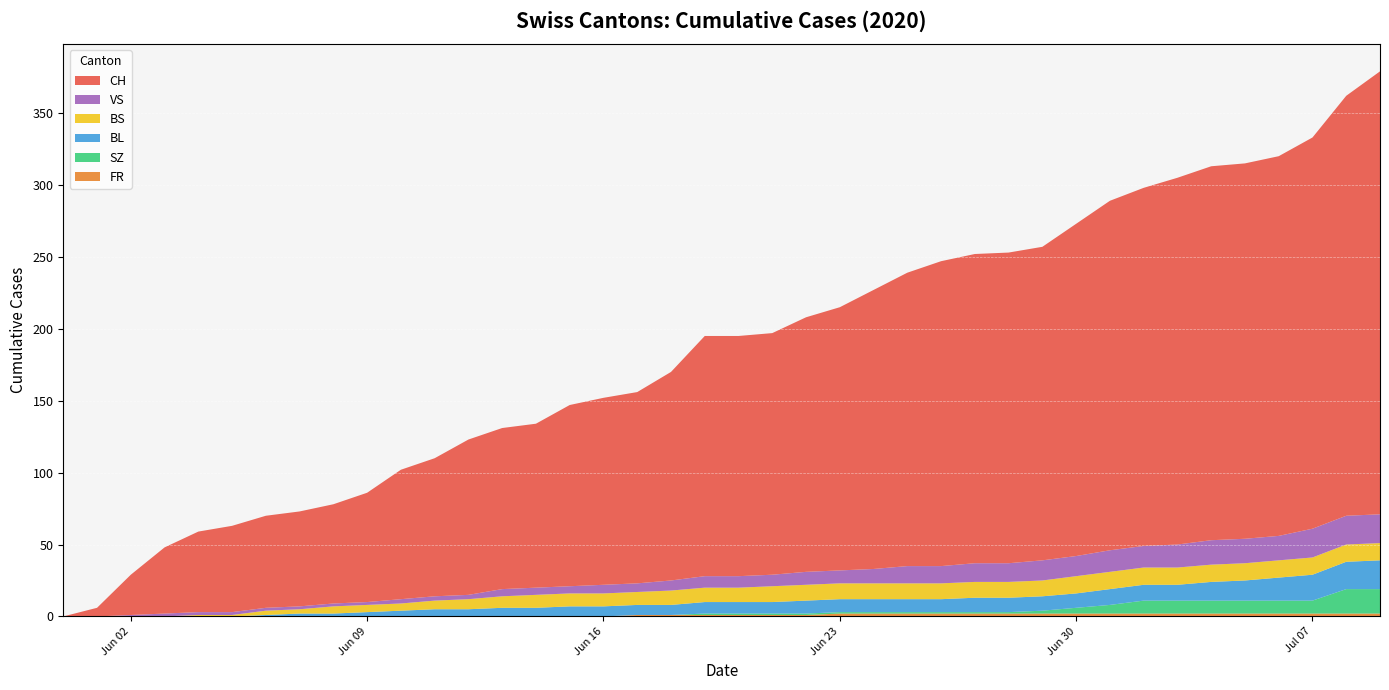

Reading right to left, extract all data points from this chart.

CH: 308	292	272	264	261	260	255	249	243	231	218	216	215	212	204	194	183	177	168	167	167	145	133	130	126	114	112	108	96	90	76	69	66	64	60	56	46	28	6	0
BL: 20	19	18	16	14	13	11	11	11	10	10	10	10	9	9	9	9	9	8	8	8	7	7	7	7	6	6	5	5	4	3	2	2	1	0	0	0	0	0	0
BS: 12	12	12	12	12	12	12	12	12	12	11	11	11	11	11	11	11	11	11	10	10	10	9	9	9	9	8	7	6	5	5	5	3	3	1	1	0	0	0	0
SZ: 17	17	9	9	9	9	9	9	6	4	2	1	1	1	1	1	1	1	1	1	1	0	0	0	0	0	0	0	0	0	0	0	0	0	0	0	0	0	0	0
VS: 20	20	20	17	17	17	16	15	15	14	14	13	13	12	12	10	9	9	8	8	8	7	6	6	5	5	5	3	3	3	2	2	2	2	2	2	2	1	0	0
FR: 2	2	2	2	2	2	2	2	2	2	2	2	2	2	2	2	2	1	1	1	1	1	1	0	0	0	0	0	0	0	0	0	0	0	0	0	0	0	0	0